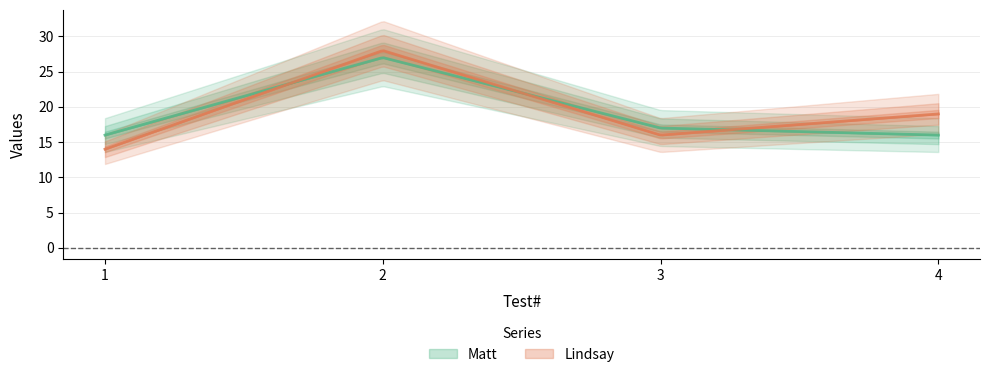

What is the value of the Matt point at the 4th from the left?

16